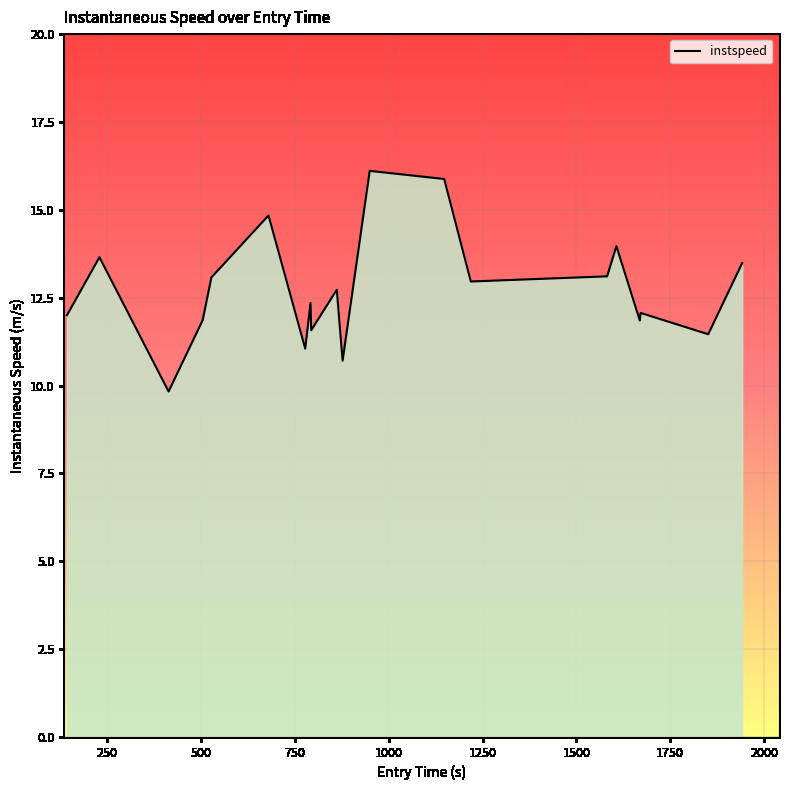

What is the greatest value displayed?

16.1